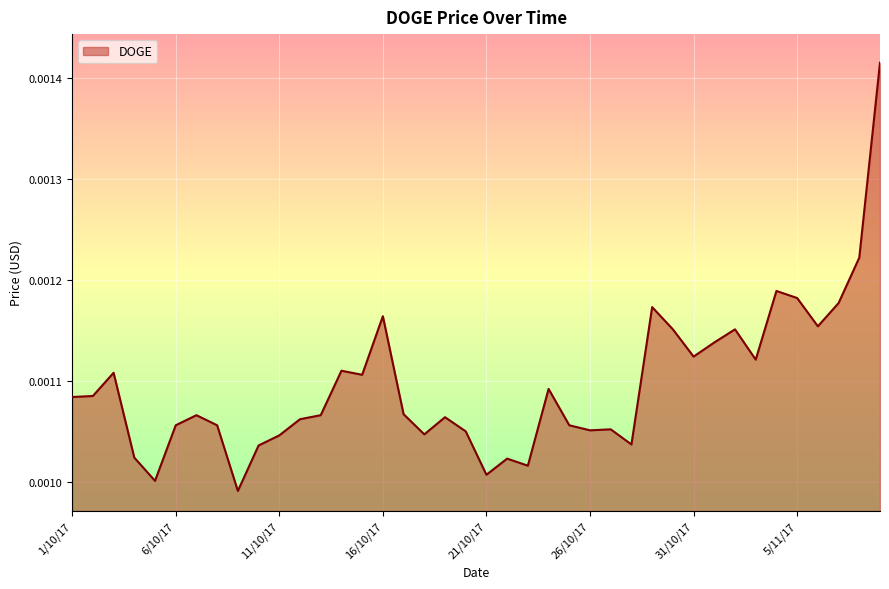

Rank the categories by value from lowest to highest.

9/10/17, 5/10/17, 21/10/17, 23/10/17, 22/10/17, 4/10/17, 10/10/17, 28/10/17, 11/10/17, 18/10/17, 20/10/17, 26/10/17, 27/10/17, 6/10/17, 8/10/17, 25/10/17, 12/10/17, 19/10/17, 7/10/17, 13/10/17, 17/10/17, 1/10/17, 2/10/17, 24/10/17, 15/10/17, 3/10/17, 14/10/17, 3/11/17, 31/10/17, 1/11/17, 30/10/17, 2/11/17, 6/11/17, 16/10/17, 29/10/17, 7/11/17, 5/11/17, 4/11/17, 8/11/17, 9/11/17